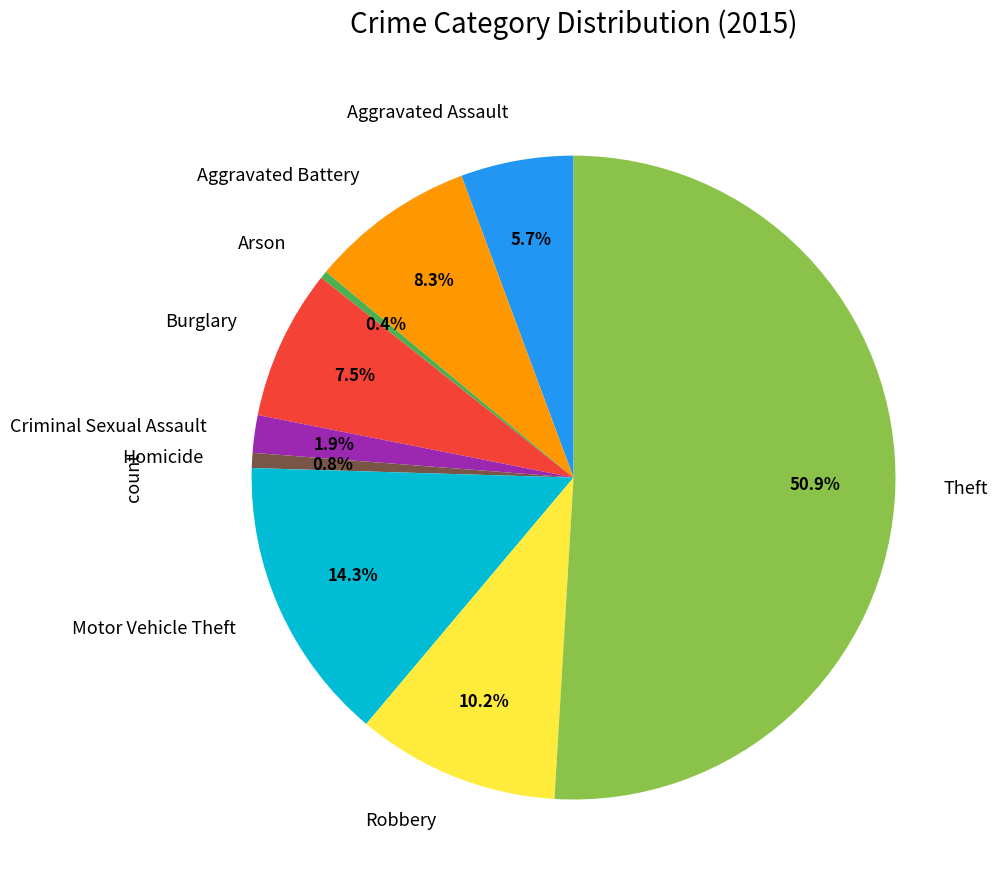

How many slices are in this pie chart?

9